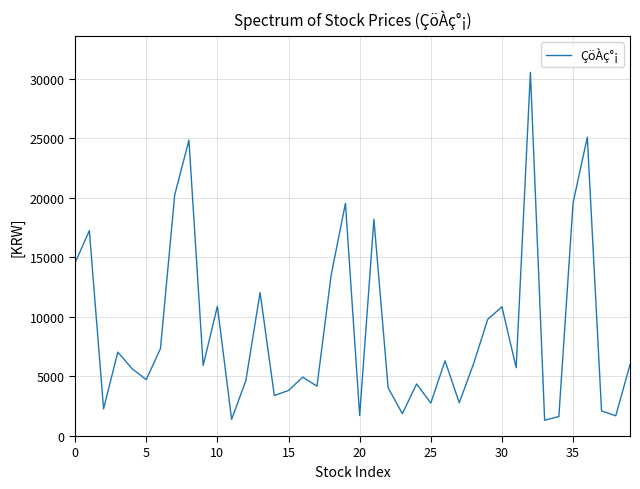

What is the difference between the maximum and minimum values?

29220